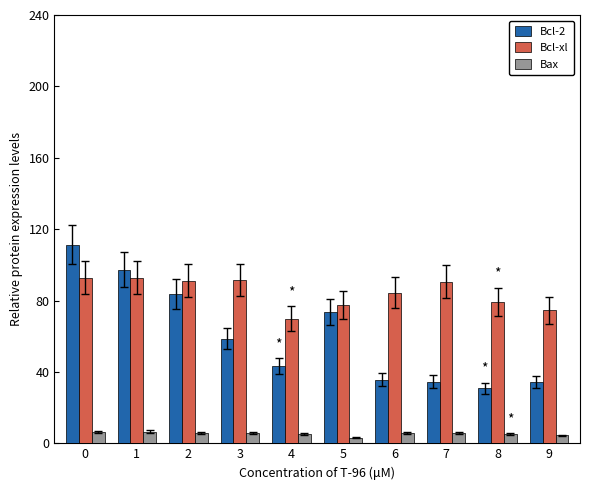

Between 3 and 7, which series saw the biggest shift?

Bcl-2